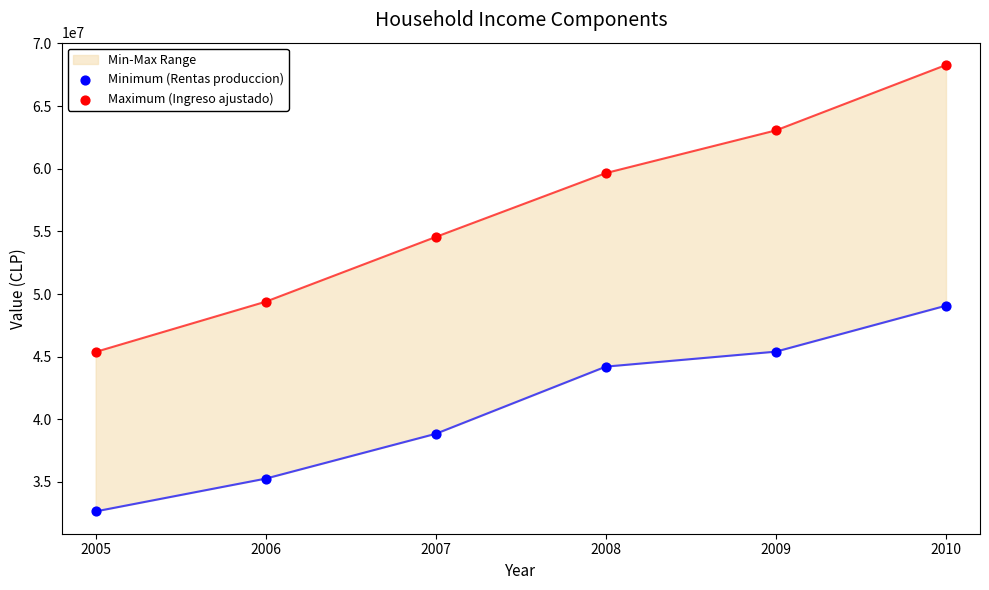

At which category is the sum across all series the highest?

2010